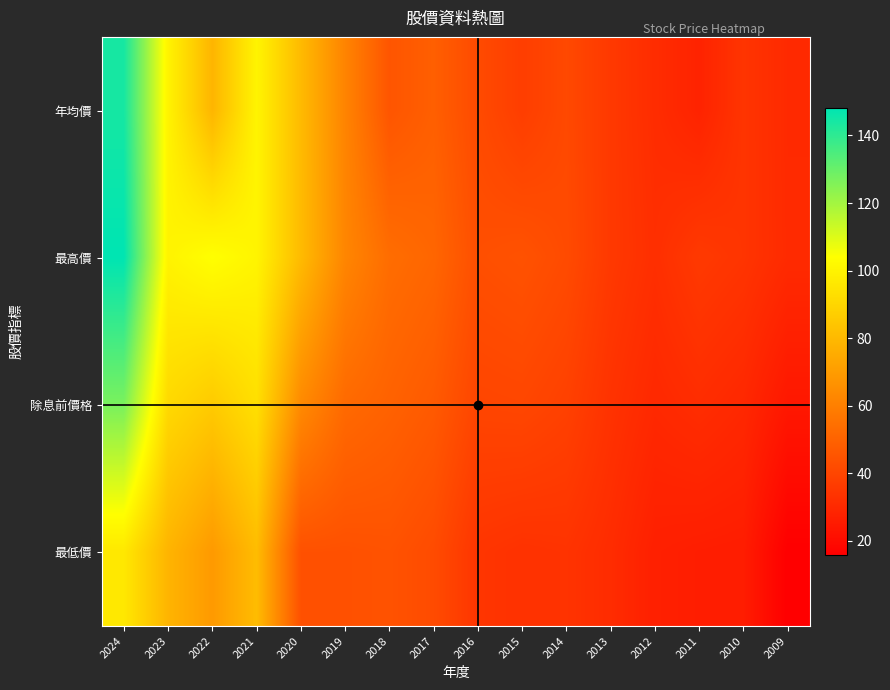

How many series are shown in this chart?

4